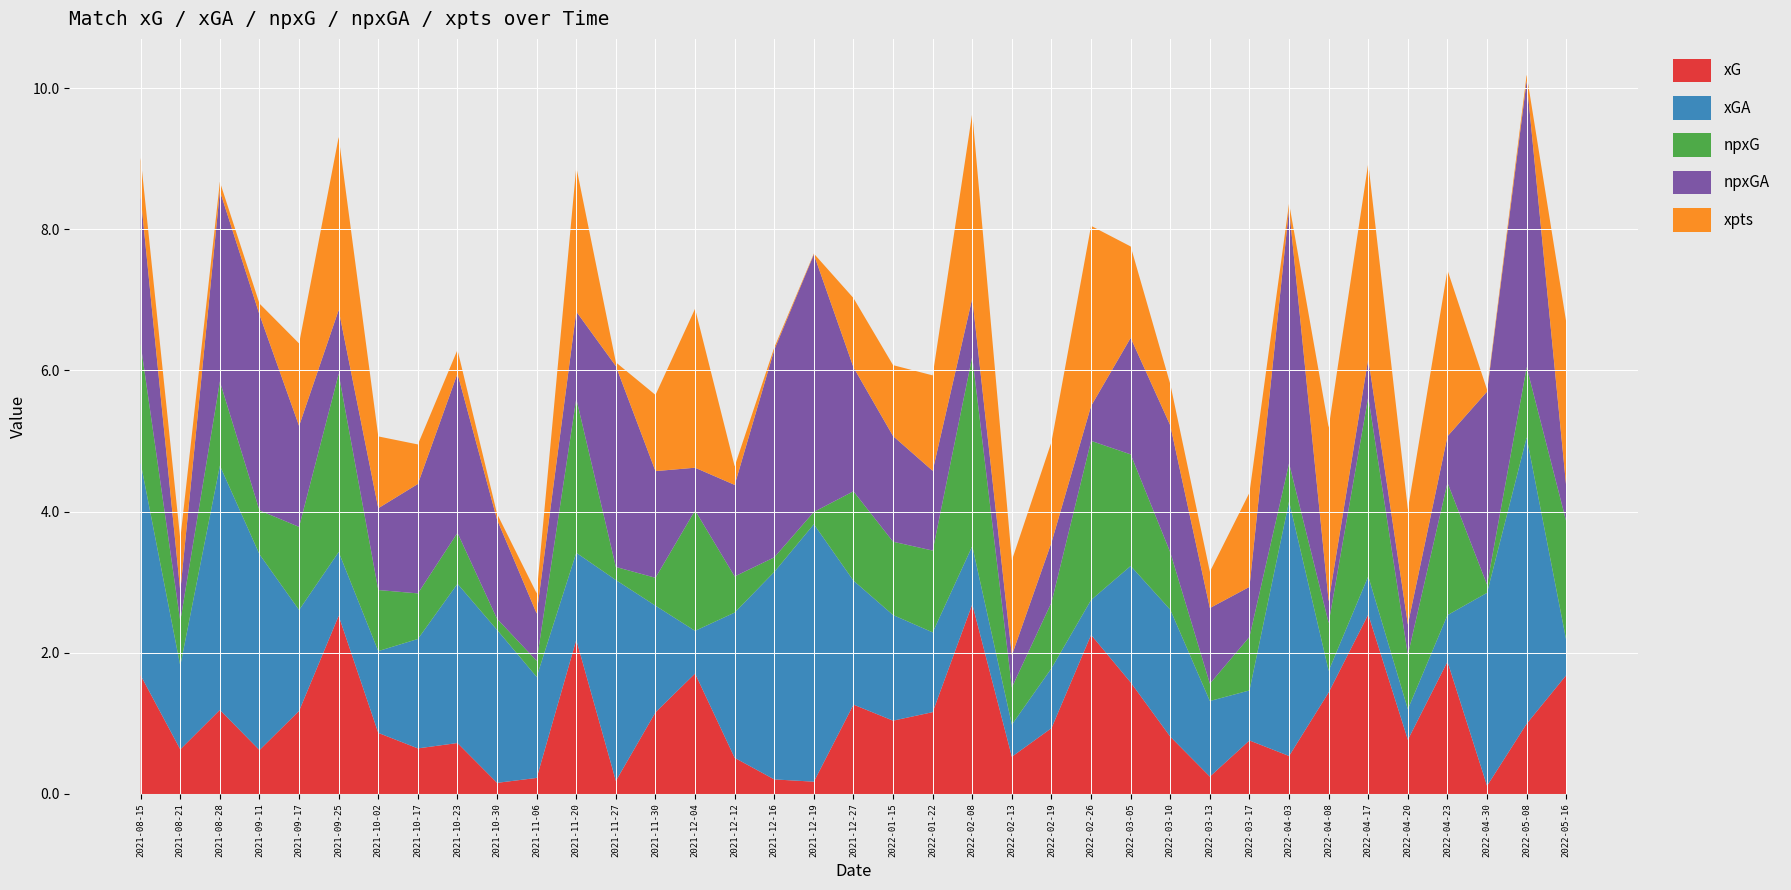

Reading left to right, transcribe all the data shown in this chart.

xG: 1.7	0.6	1.2	0.6	1.2	2.5	0.9	0.6	0.7	0.2	0.2	2.2	0.2	1.2	1.7	0.5	0.2	0.2	1.3	1.0	1.2	2.7	0.5	0.9	2.3	1.6	0.8	0.2	0.8	0.5	1.4	2.5	0.8	1.9	0.1	1.0	1.7
xGA: 3.0	1.2	3.5	2.8	1.4	0.9	1.2	1.6	2.3	2.2	1.4	1.2	2.8	1.5	0.6	2.1	2.9	3.6	1.8	1.5	1.1	0.8	0.5	0.8	0.5	1.6	1.8	1.1	0.7	3.6	0.3	0.5	0.4	0.7	2.7	4.1	0.5
npxG: 1.7	0.6	1.2	0.6	1.2	2.5	0.9	0.6	0.7	0.2	0.2	2.2	0.2	0.4	1.7	0.5	0.2	0.2	1.3	1.0	1.2	2.7	0.5	0.9	2.3	1.6	0.8	0.2	0.8	0.5	0.7	2.5	0.8	1.9	0.1	1.0	1.7
npxGA: 2.1	0.4	2.7	2.8	1.4	0.9	1.2	1.6	2.3	1.4	0.7	1.2	2.8	1.5	0.6	1.3	2.9	3.6	1.8	1.5	1.1	0.8	0.5	0.8	0.5	1.6	1.8	1.1	0.7	3.6	0.3	0.5	0.4	0.7	2.7	4.1	0.5
xpts: 0.5	0.7	0.1	0.2	1.2	2.5	1.0	0.6	0.3	0.1	0.3	2.0	0.1	1.1	2.3	0.3	0.0	0.0	1.0	1.0	1.4	2.6	1.3	1.4	2.6	1.3	0.6	0.5	1.3	0.1	2.5	2.8	1.6	2.4	0.0	0.1	2.3